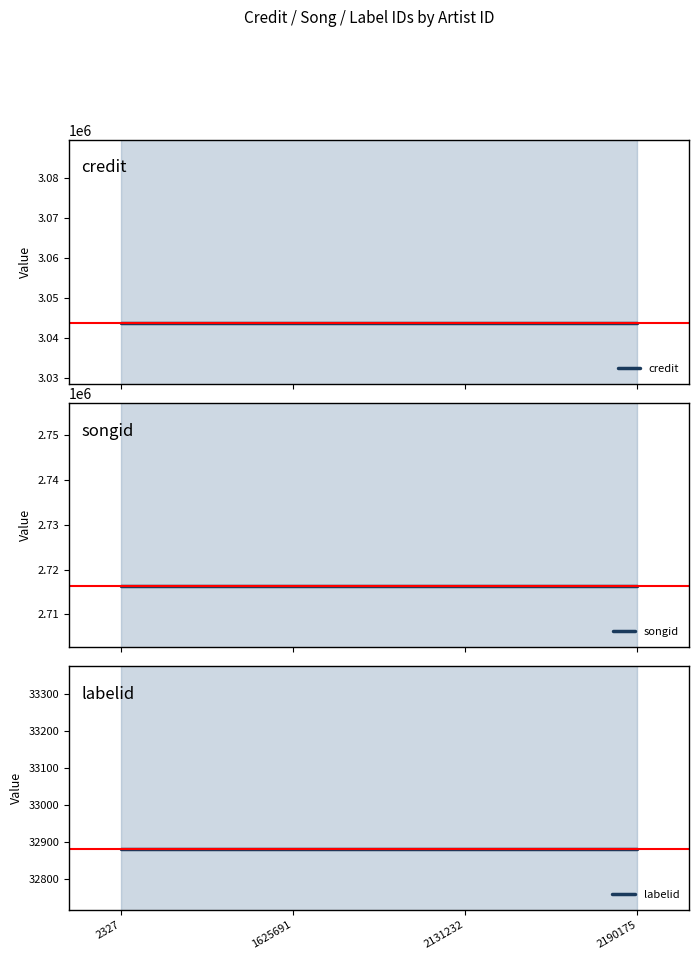

Rank the series at 2190175 from lowest to highest value.

labelid, songid, credit